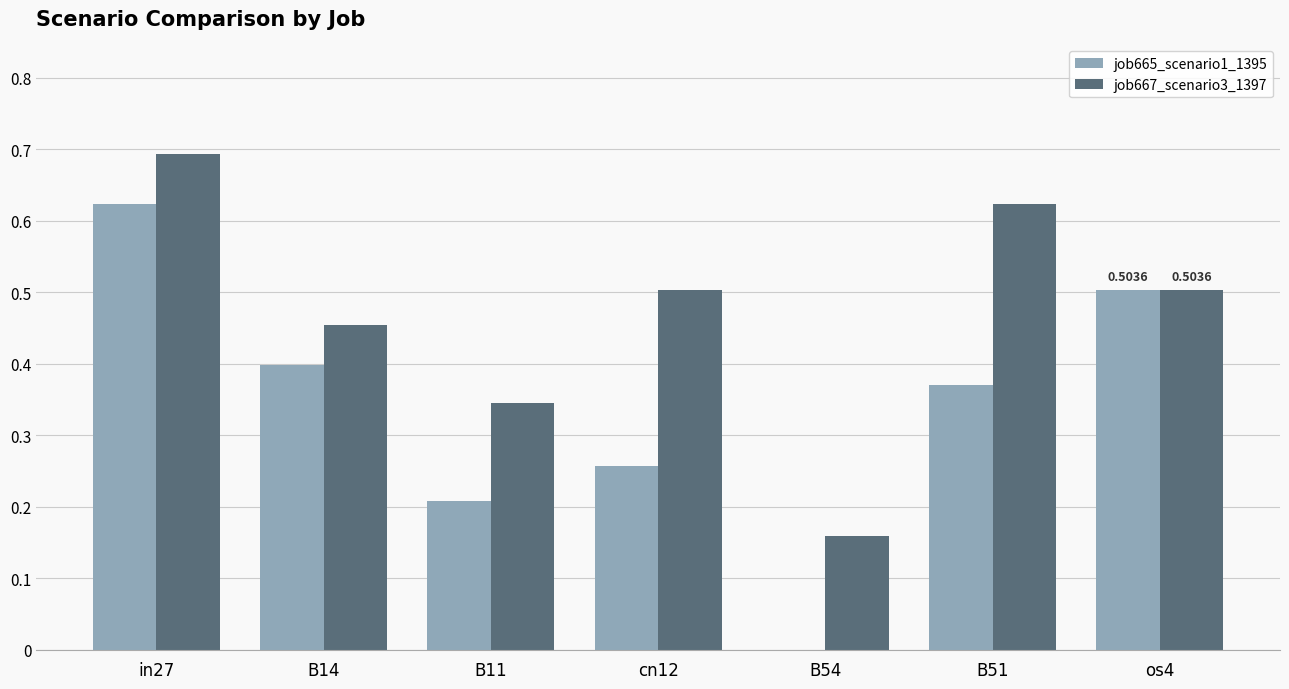

What is the sum of the job667_scenario3_1397 values at B51 and B54?

0.8